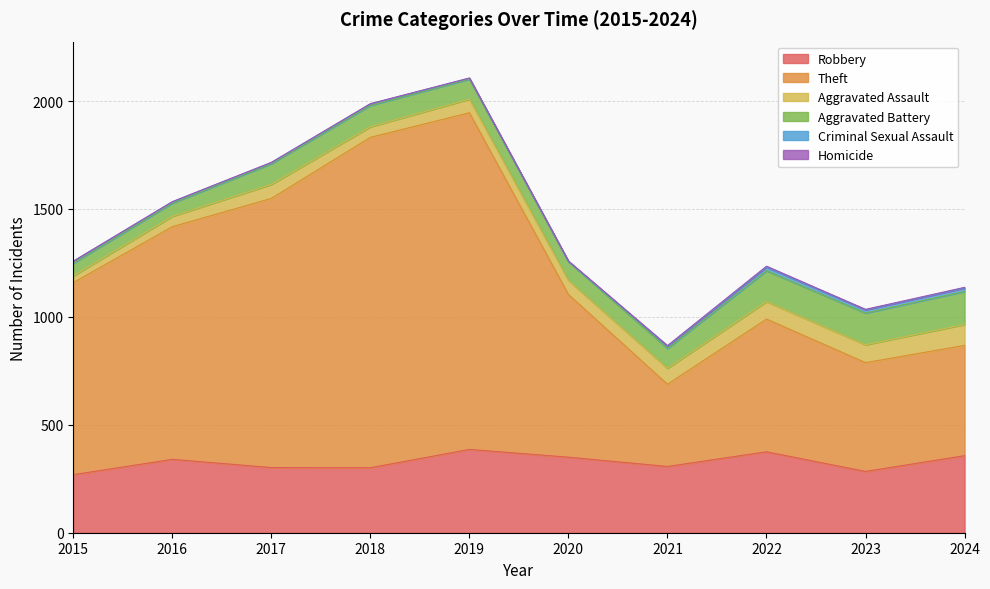

How many interior local peaks does the Homicide series have?

1